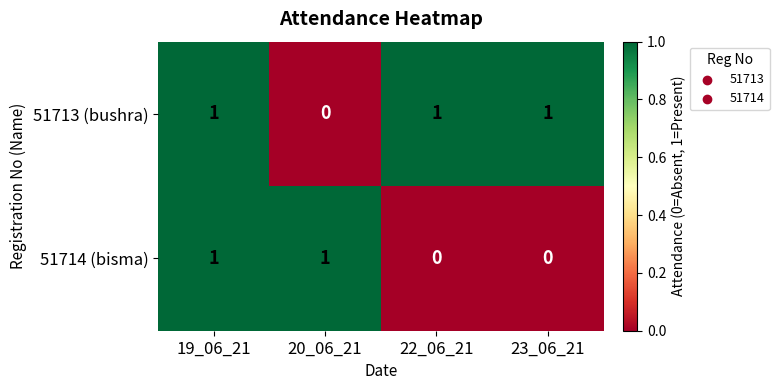

Reading right to left, extract all data points from this chart.

51713 (bushra): 1	1	0	1
51714 (bisma): 0	0	1	1